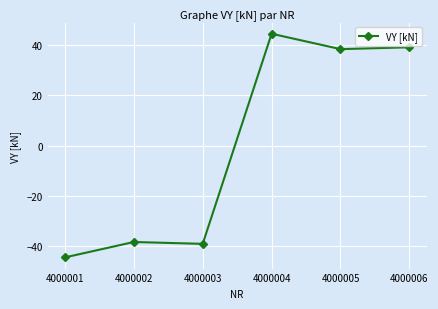

Which label corresponds to the smallest value in the chart?

4000001